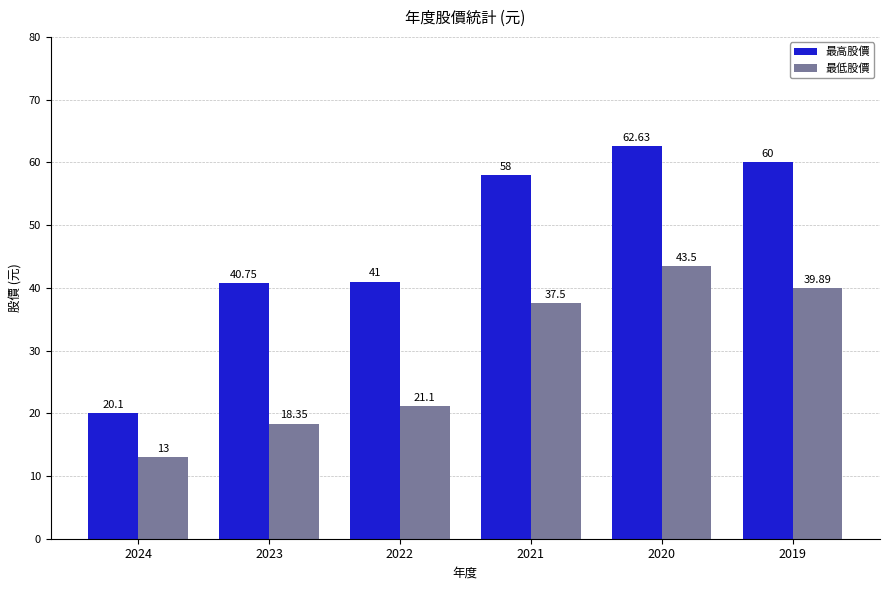

Which series has the largest range (max minus min)?

最高股價